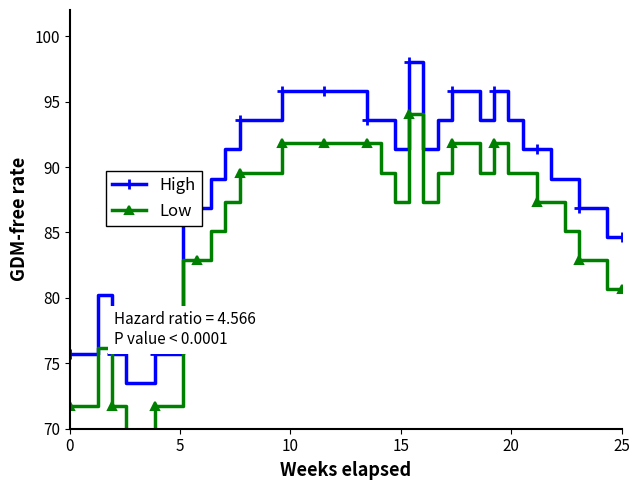

Is this an area chart (filled region under the line)?

No